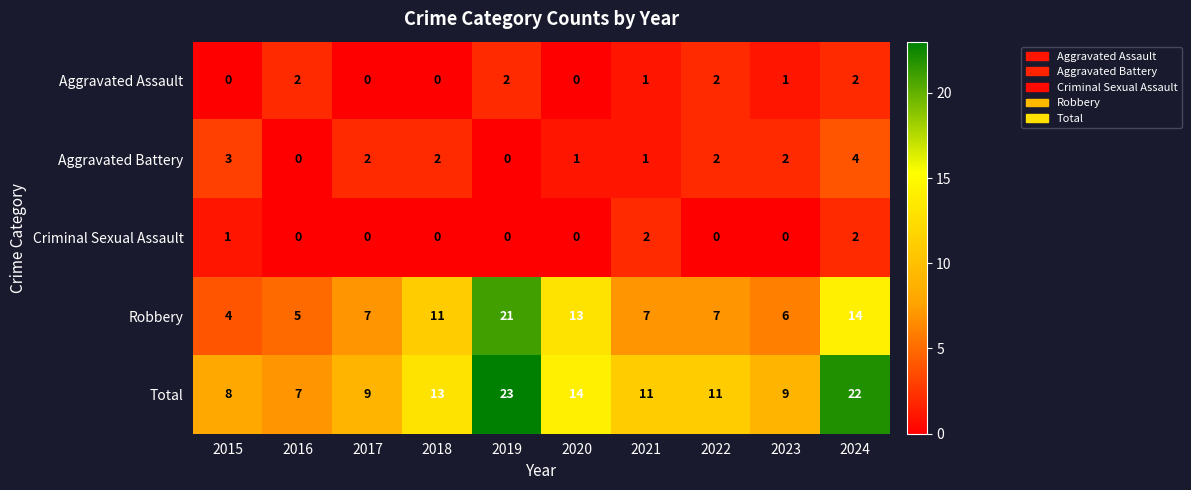

Is it true that Robbery equals 11 at 2021?

False